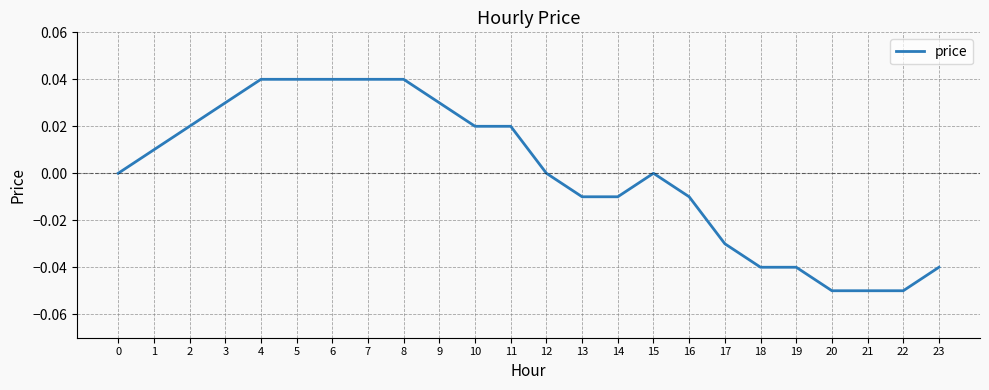

True or false: the data shows -0.0 at 19.

True